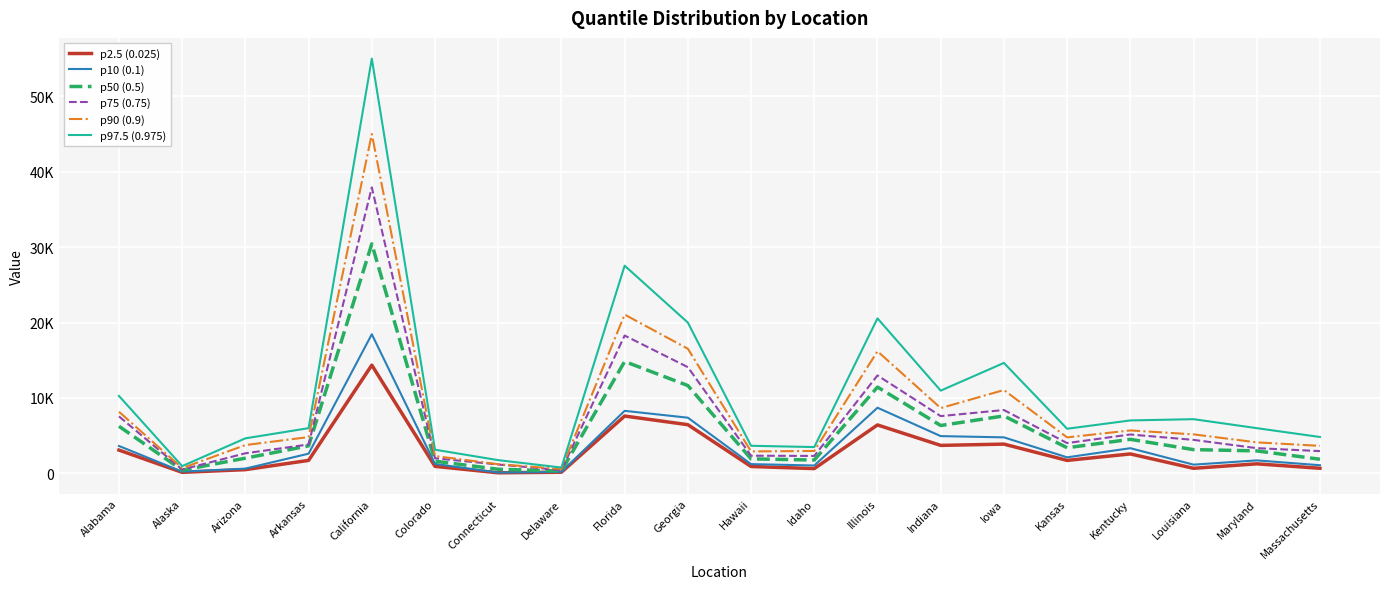

List the series in order of their peak value, lowest first.

p2.5 (0.025), p10 (0.1), p50 (0.5), p75 (0.75), p90 (0.9), p97.5 (0.975)